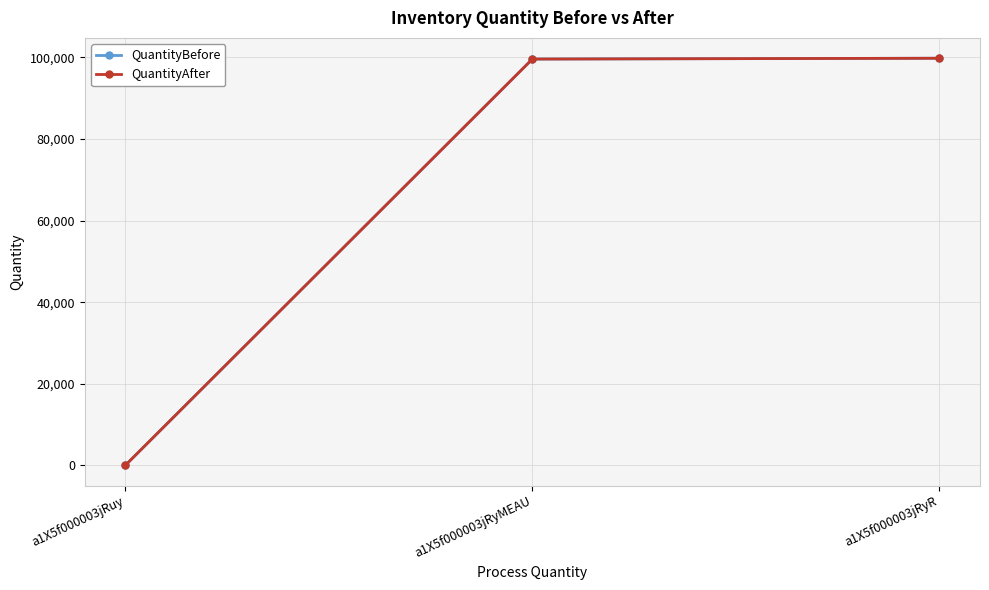

Where is QuantityAfter nearest to the value 49932?

a1X5f000003jRyMEAU